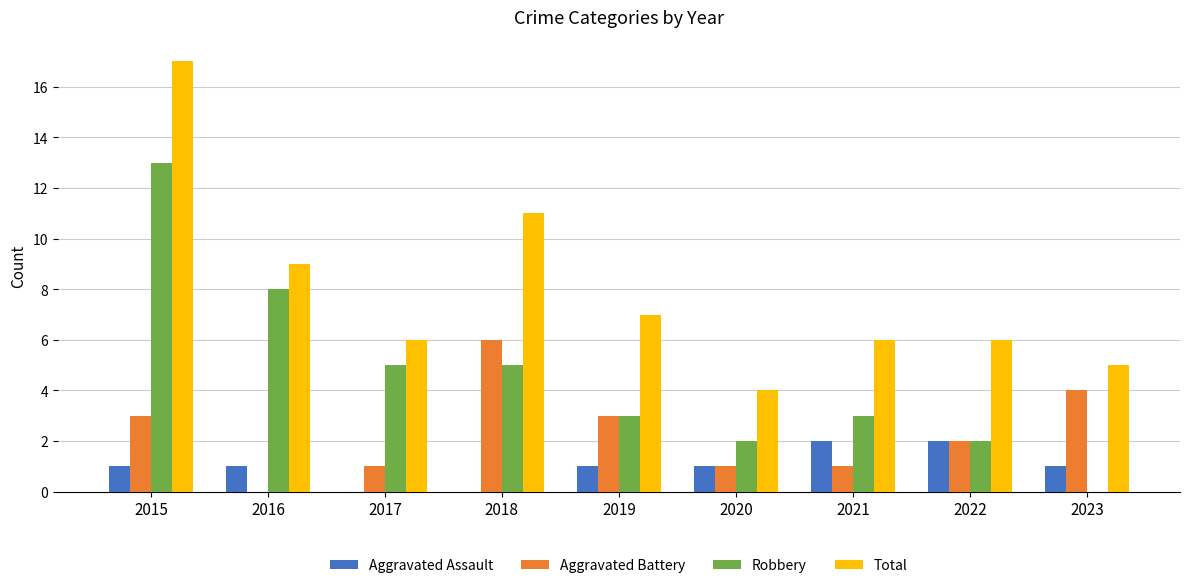

What is the total value across all series at 2017?

12